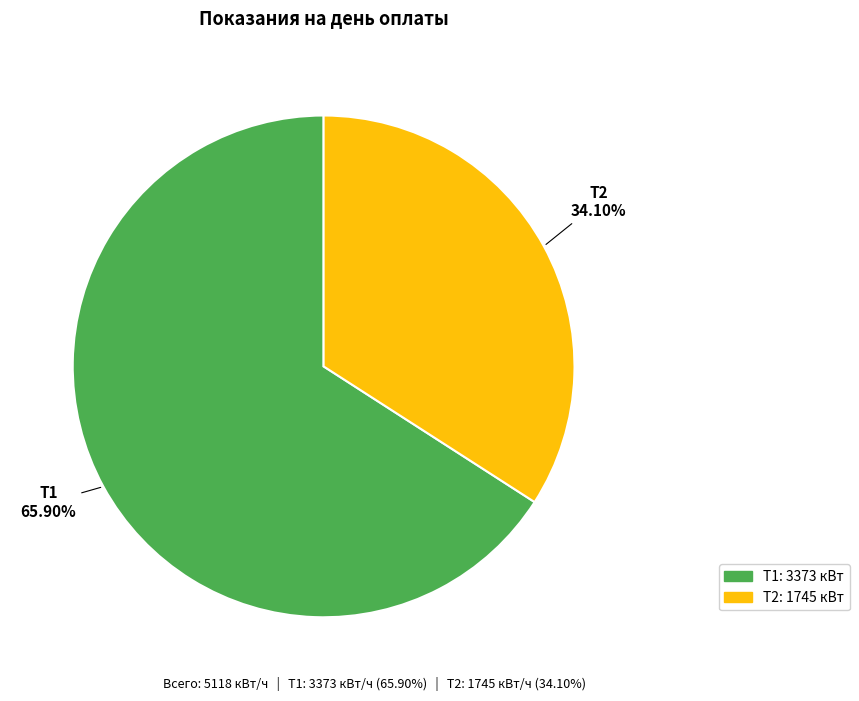

How many slices are in this pie chart?

2